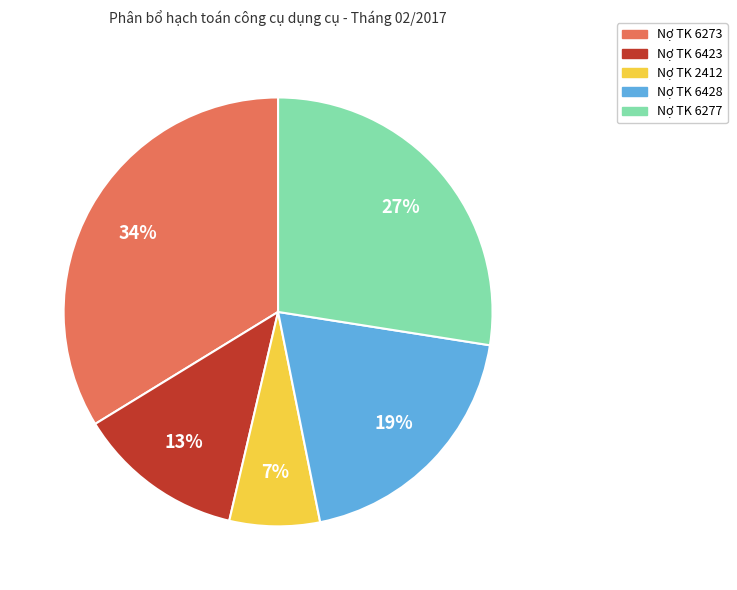

To the nearest percent, what is the average slice percentage?

20%